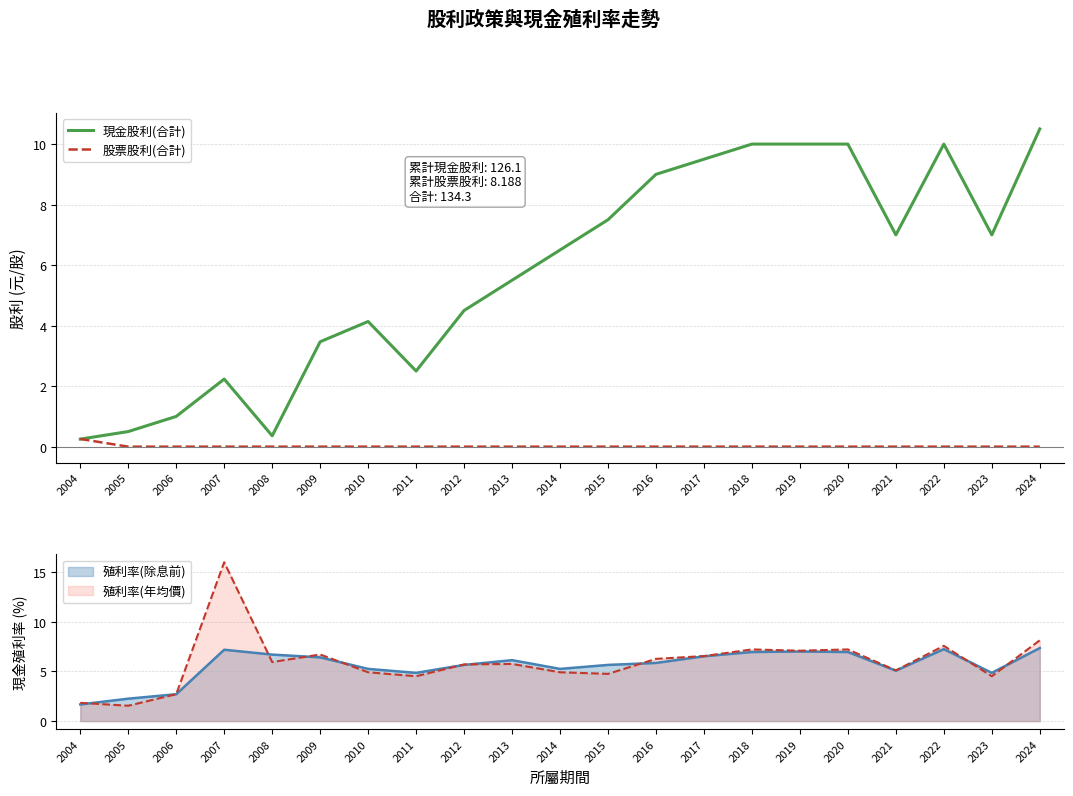

What is the difference between the maximum and minimum values in the 現金股利(合計) series?

10.2